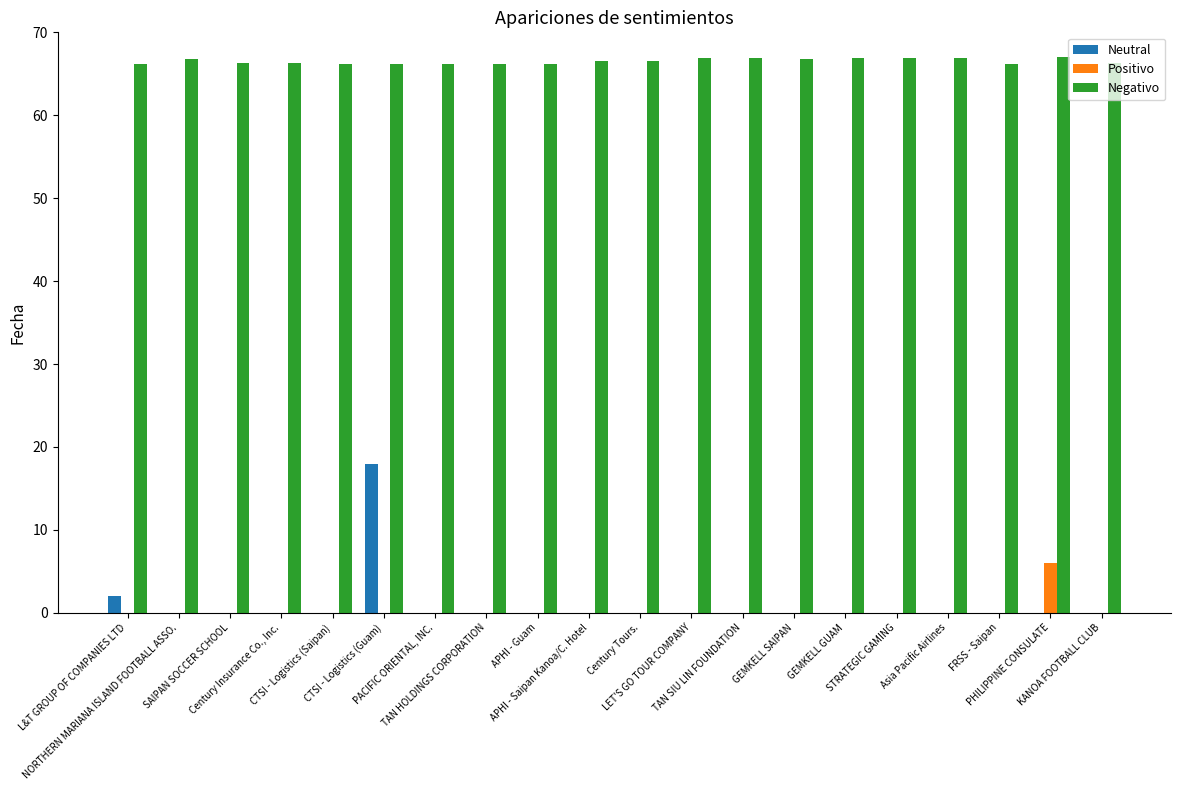

How many series are shown in this chart?

3